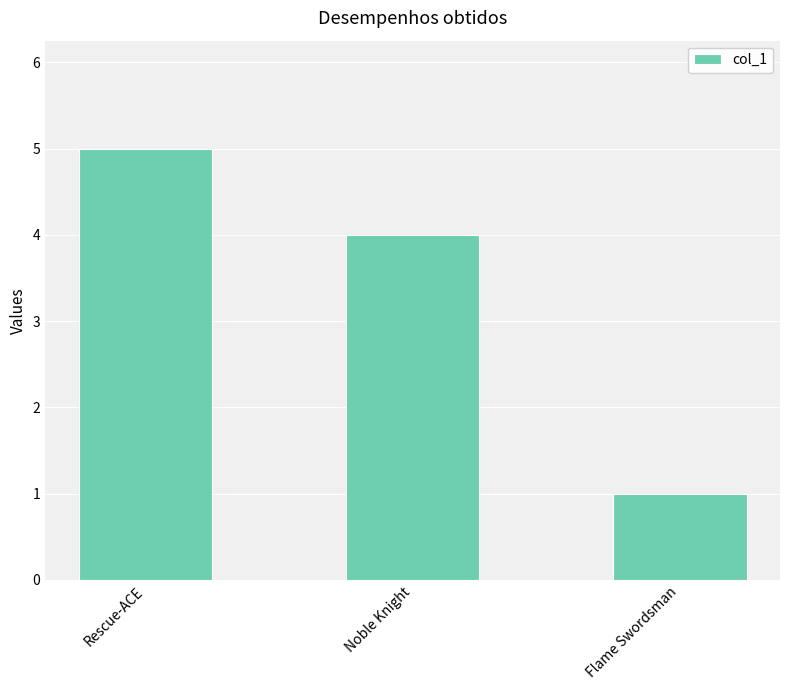

The value at Noble Knight is 4. True or false?

True